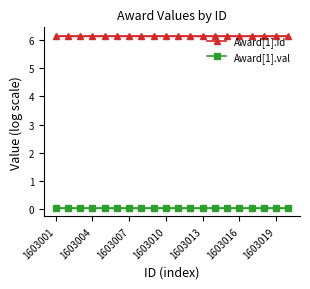

True or false: Award[1].val has more than 1 interior local peaks.

False